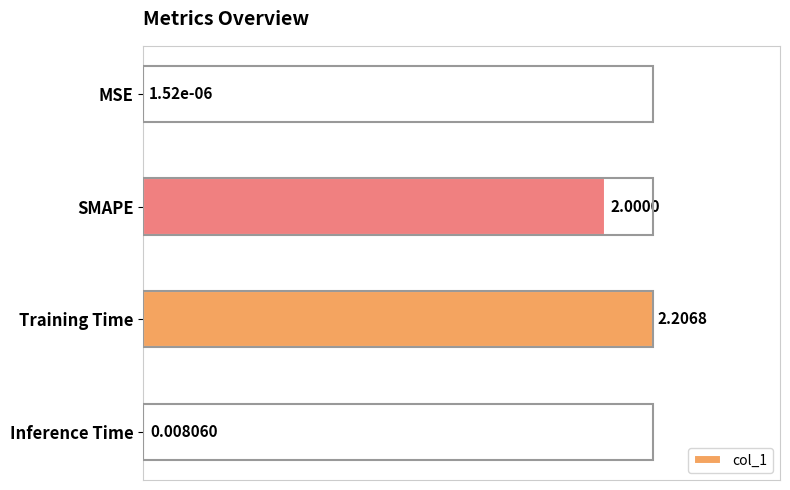

What is the change in value from SMAPE to Inference Time?

-0.9